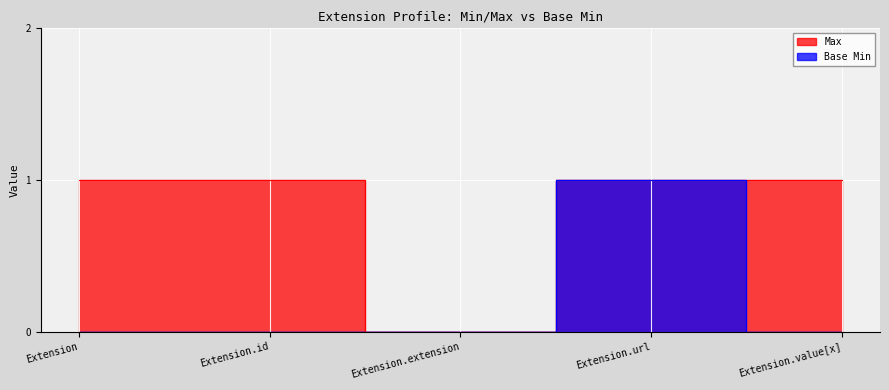

Between Extension and Extension.url, which is larger?

Extension